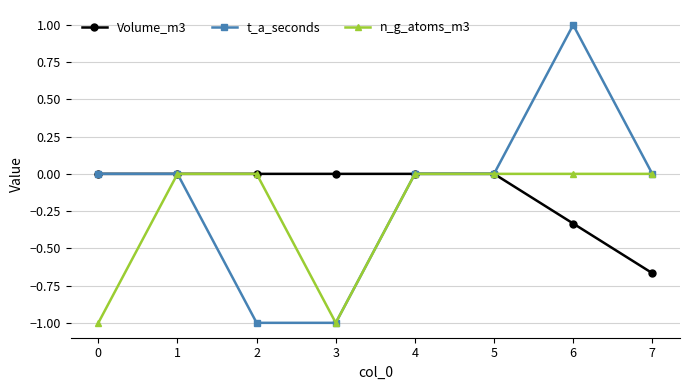

At which category is the sum across all series the highest?

6